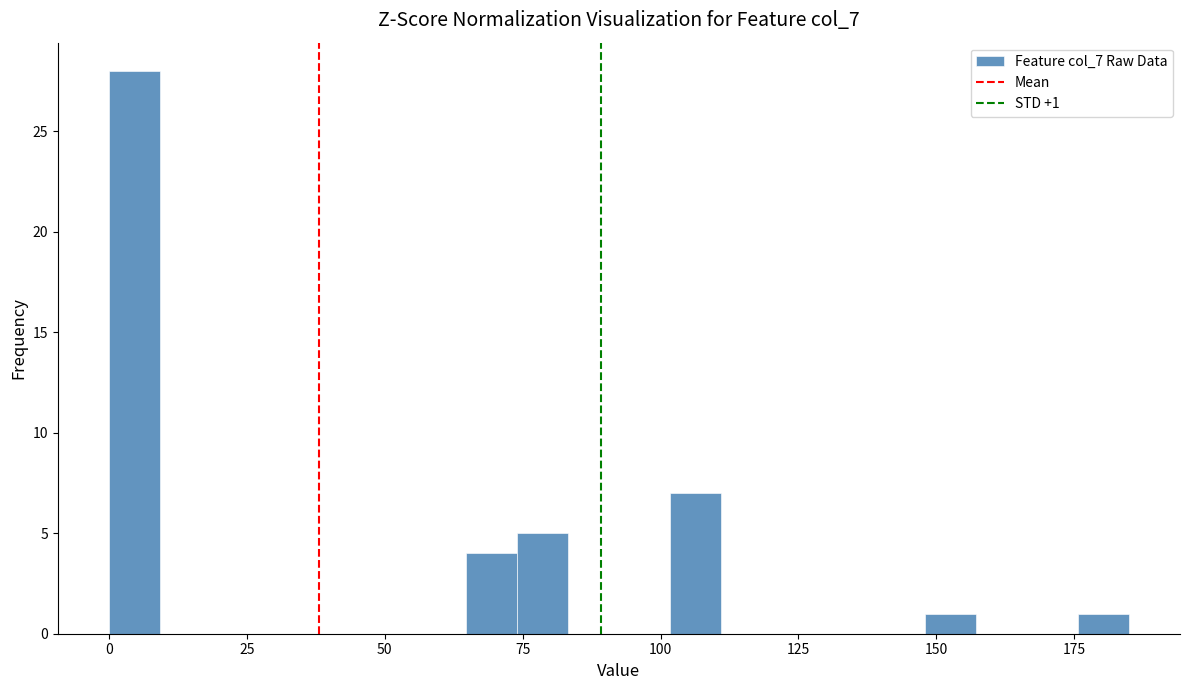

Around what value on the x-axis is the tallest bar? Give the approximate position of its centre, as read against the axis.

5